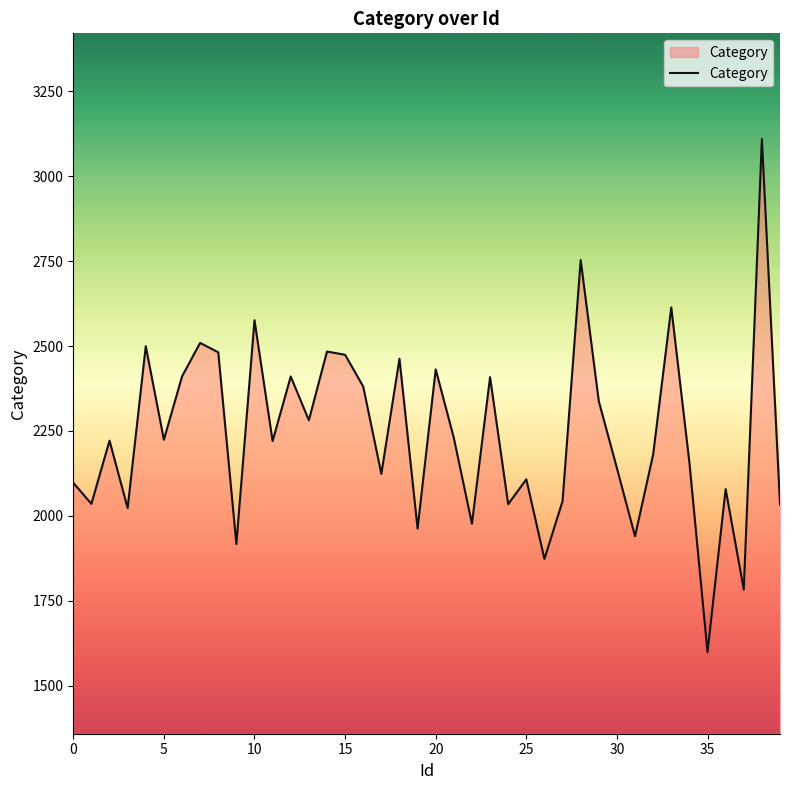

What is the smallest value displayed?

1599.5